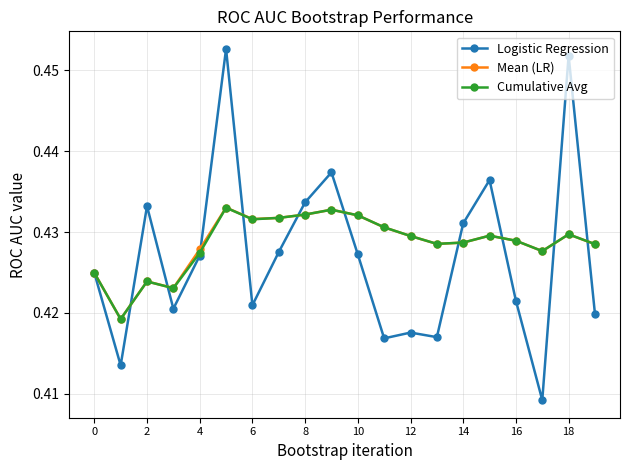

At how many categories does at least one series exceed 0?

20